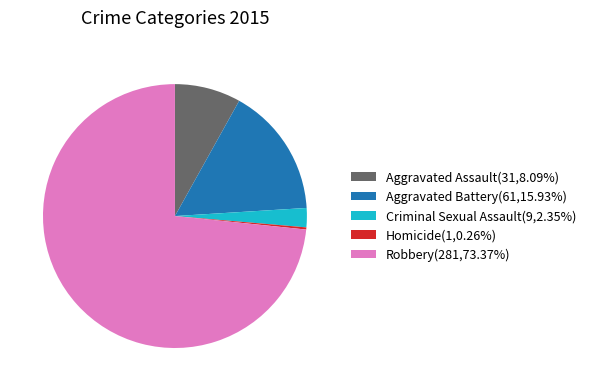

Does Aggravated Assault(31,8.09%) account for over 50% of the chart?

No